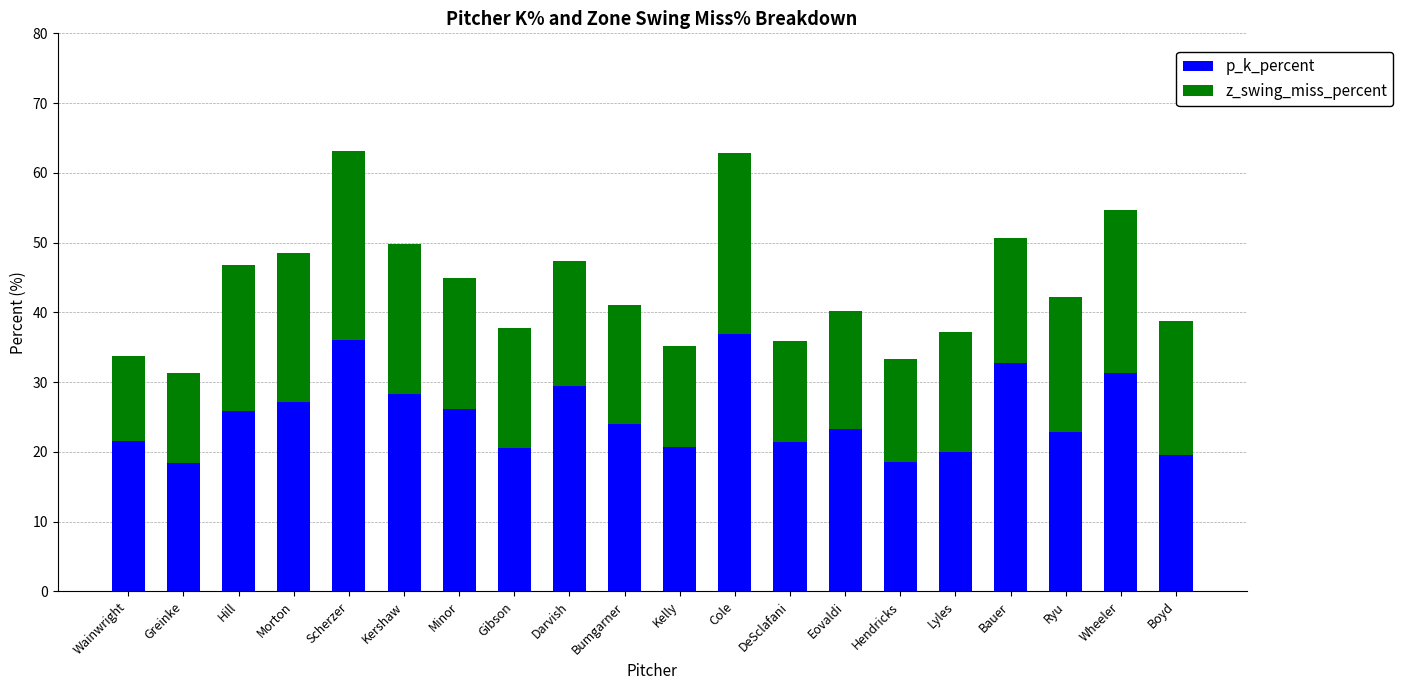

What is the highest value of the p_k_percent series?

36.9